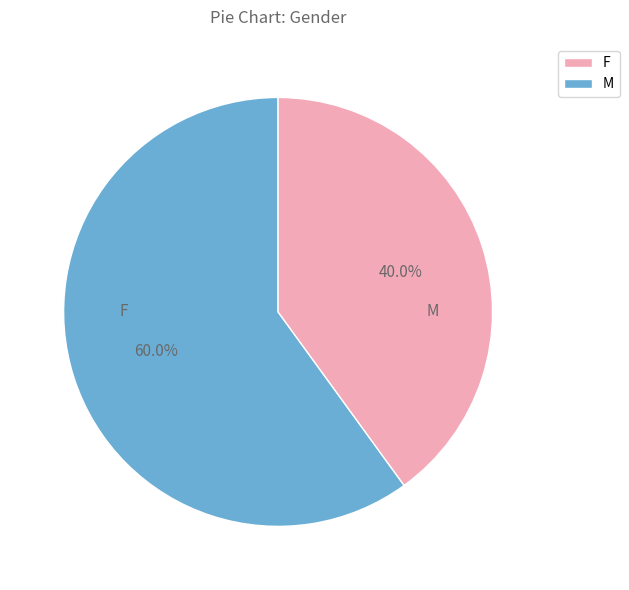

Does any single category account for the majority?

Yes